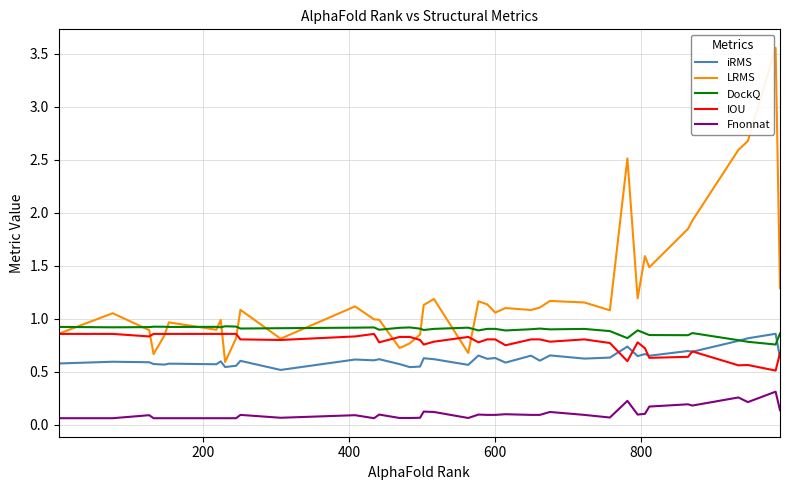

Which series has the largest total across all categories?

LRMS